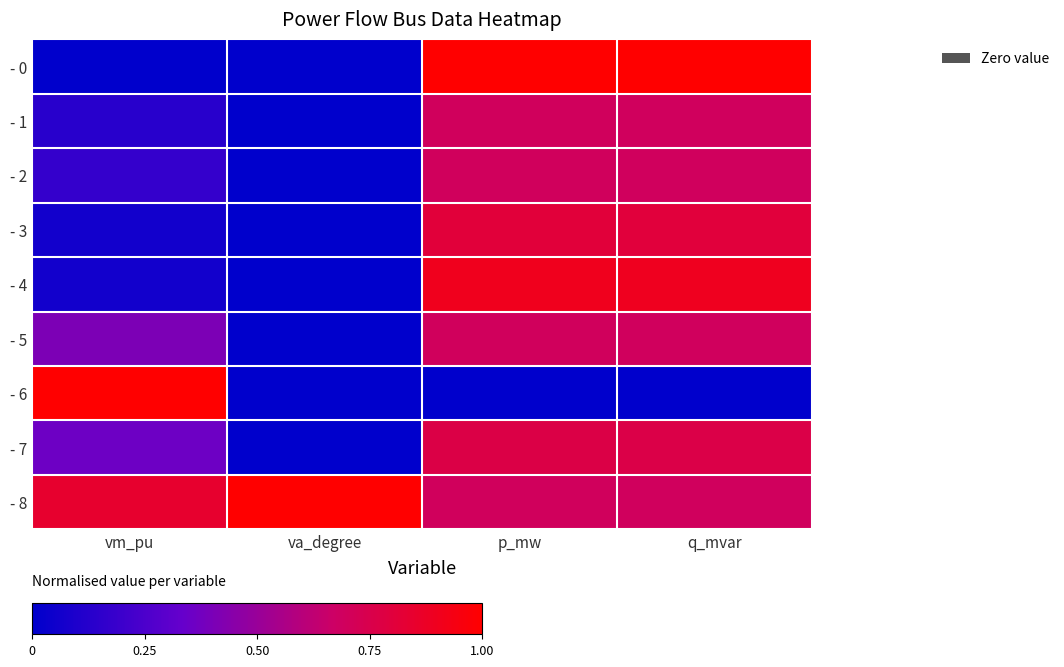

Which series has the largest range (max minus min)?

- 0